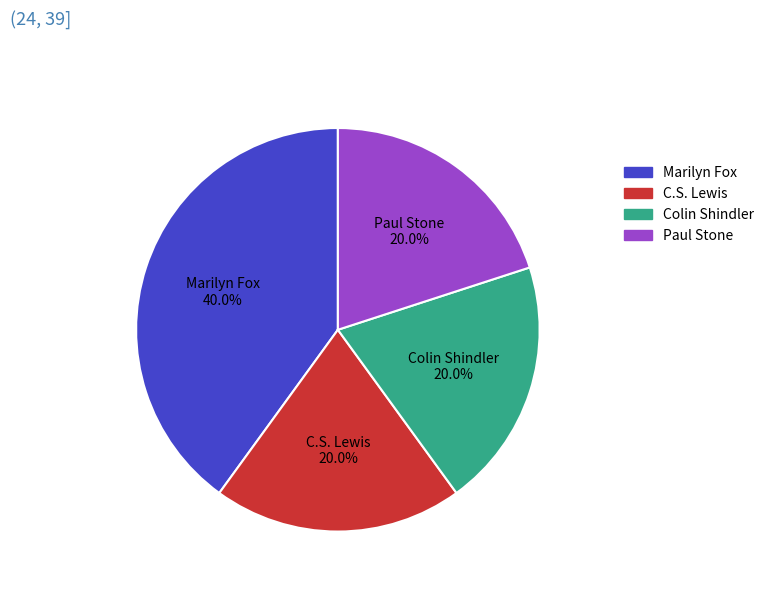

What portion of the pie excludes C.S. Lewis?

80.0%